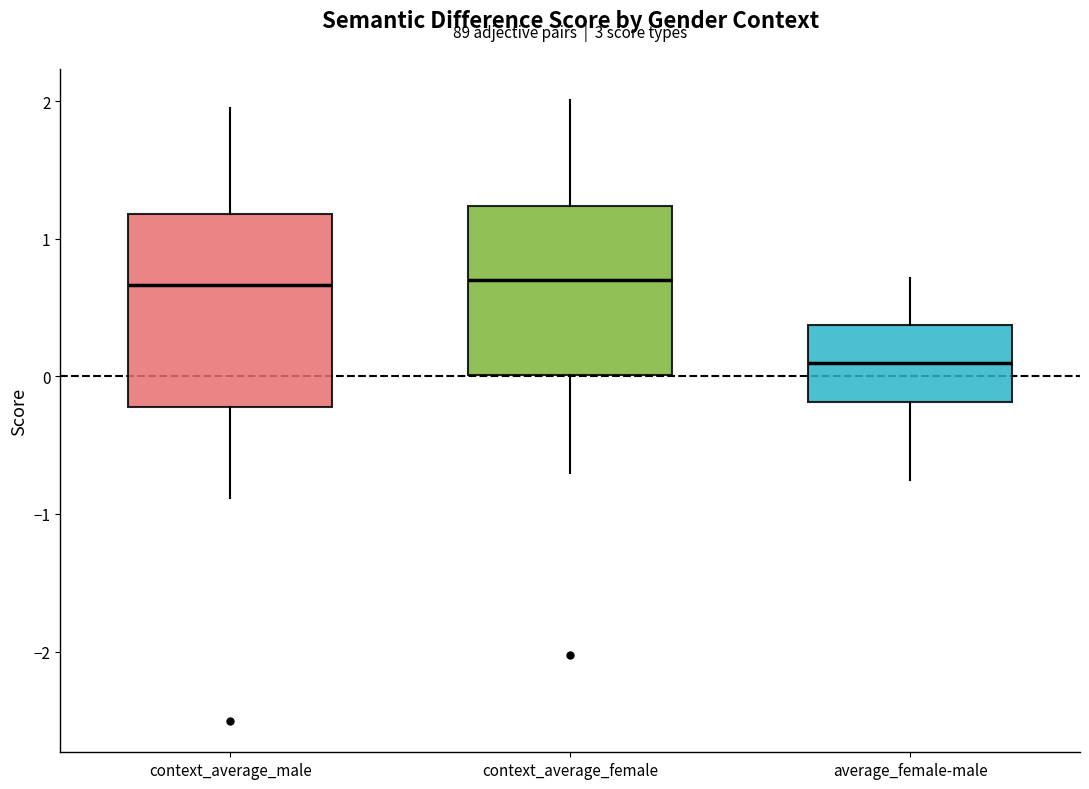

Reading left to right, transcribe this box plot: for each box, give where its median line is, the range the box spans, and where its two whiskers end, as read against the y-axis. The values are not printed on the chart, so give them approximately, as read against the axis.

context_average_male: median 0.7, box -0.2 to 1.2, whiskers -0.9 to 2.0
context_average_female: median 0.7, box 0.0 to 1.2, whiskers -0.7 to 2.0
average_female-male: median 0.1, box -0.2 to 0.4, whiskers -0.8 to 0.7